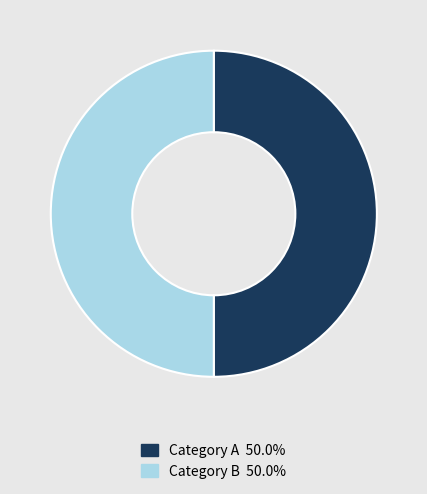

Count the number of slices in the pie.

2